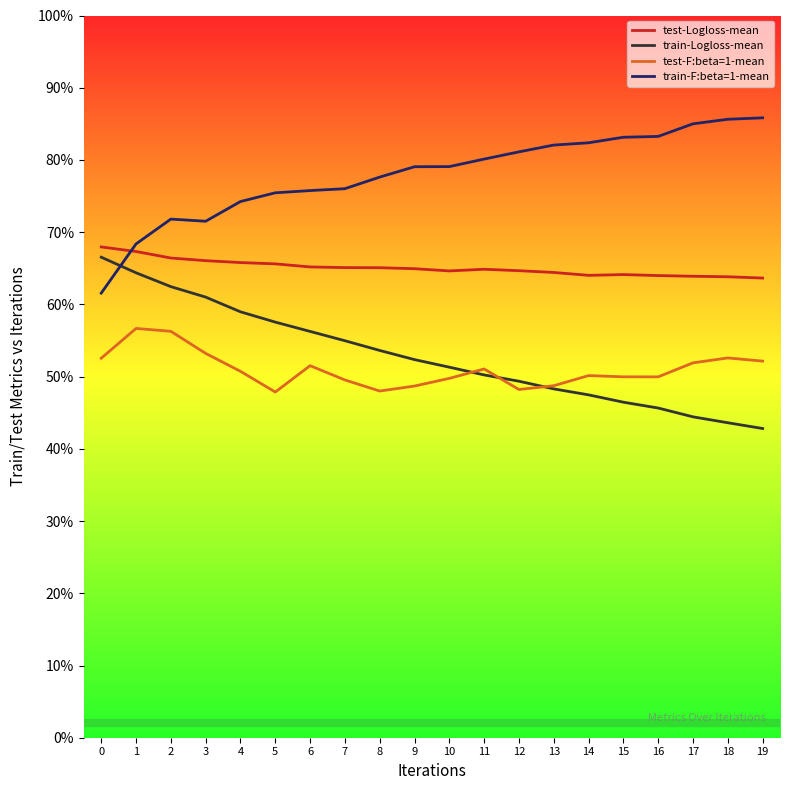

The train-F:beta=1-mean series shows 0.8 at 15. True or false?

True